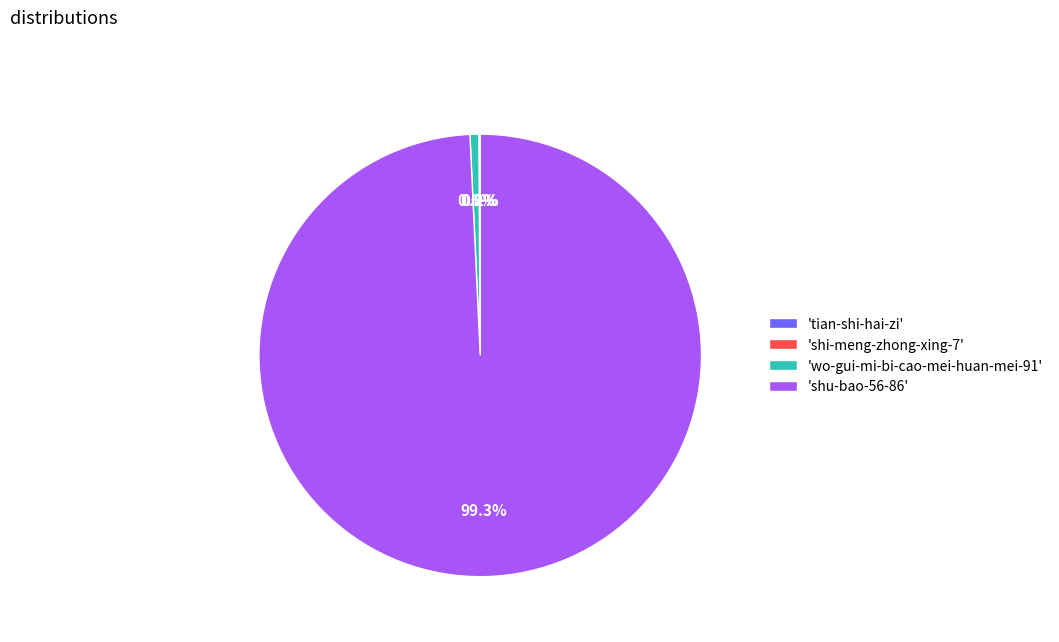

What is the largest slice in the pie chart?

'shu-bao-56-86'